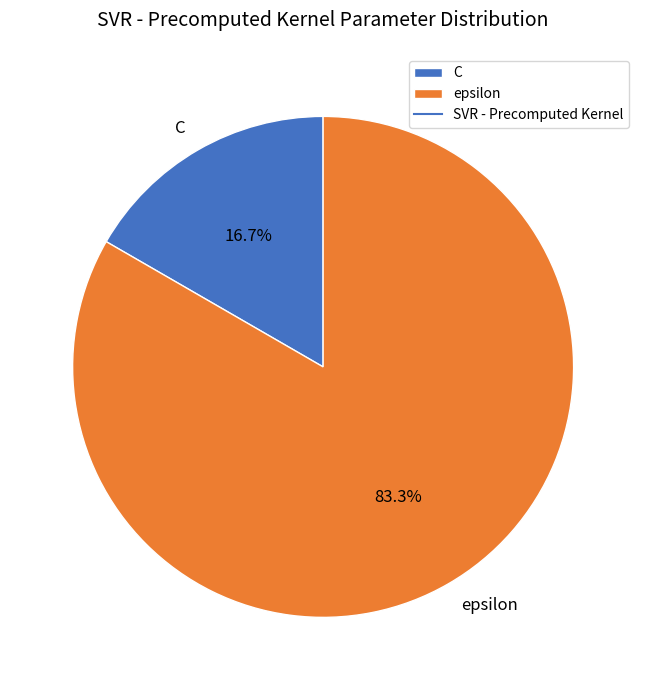

True or false: epsilon accounts for 98% of the total.

False